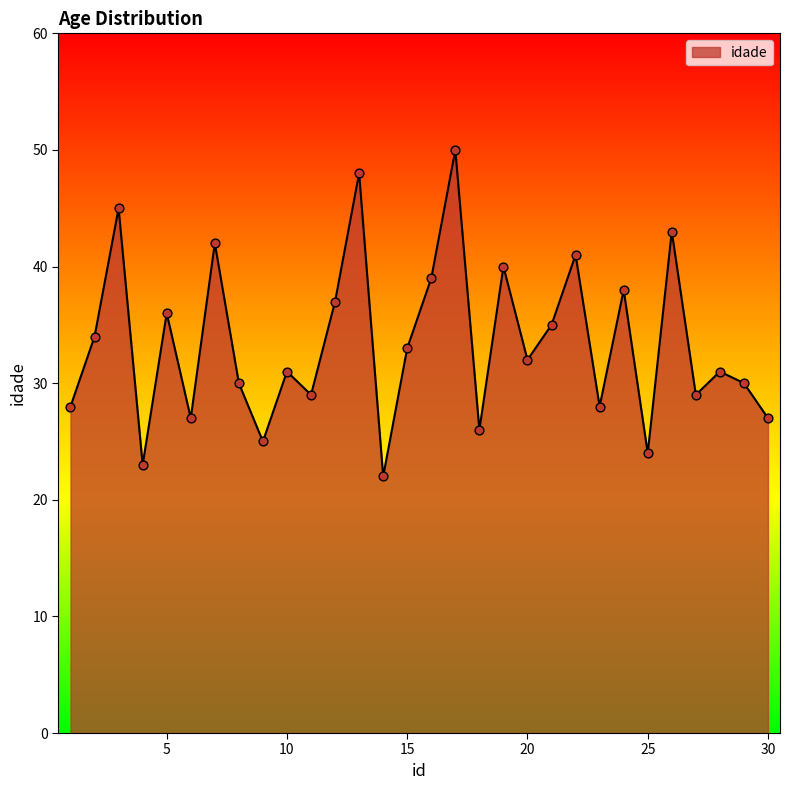

What is the difference between the maximum and minimum values?

28